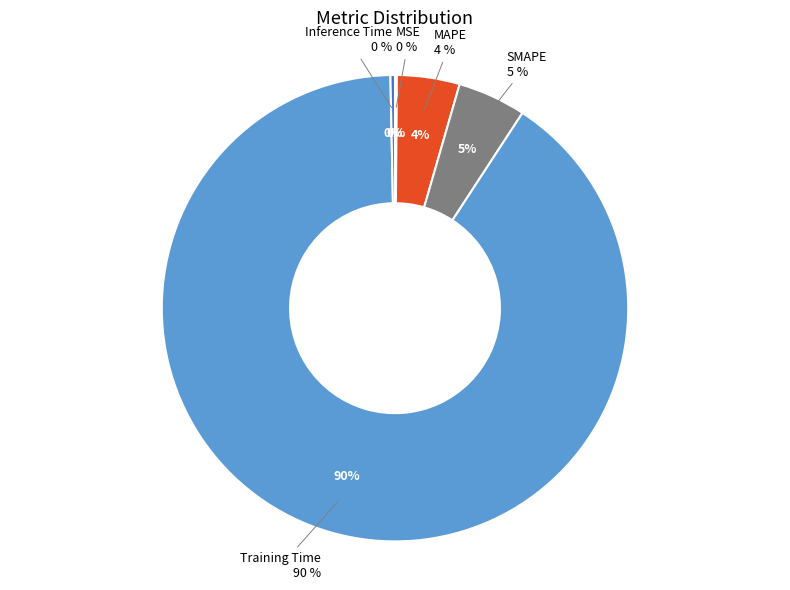

What is the largest slice in the pie chart?

Training Time